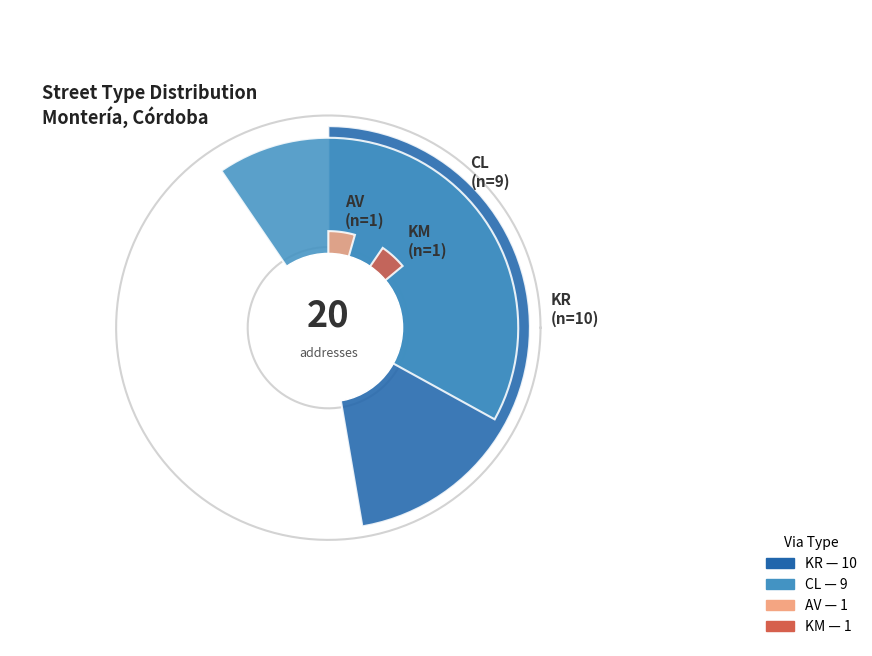

Which category has the smallest portion of the pie?

AV